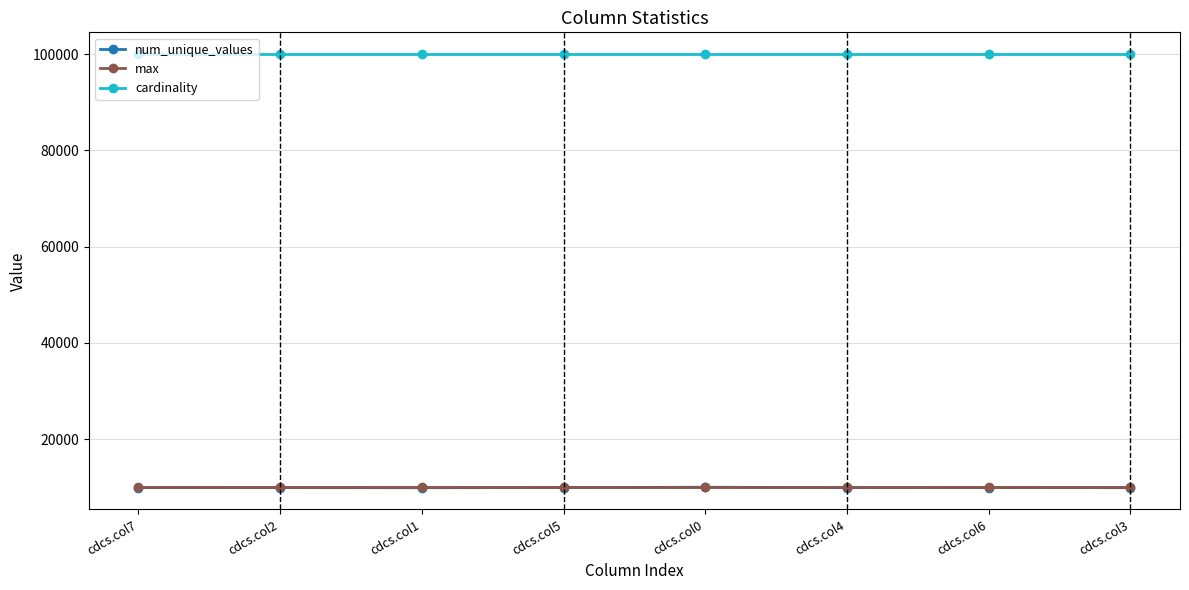

True or false: cardinality and num_unique_values cross at least once.

False